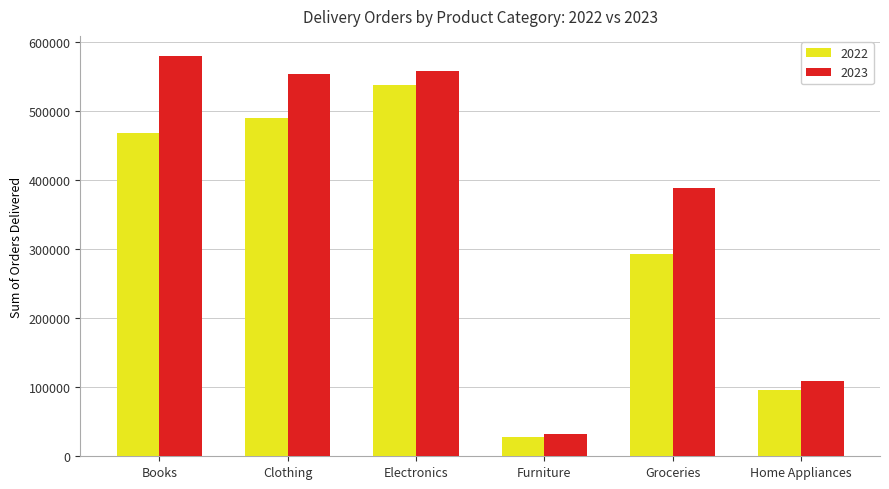

The 2023 series shows 109506 at Home Appliances. True or false?

True